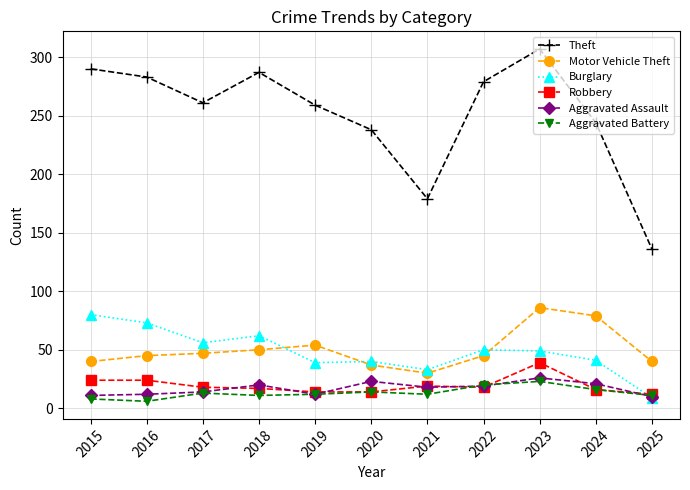

After their last crossing, which series has the higher values: Burglary or Robbery?

Robbery